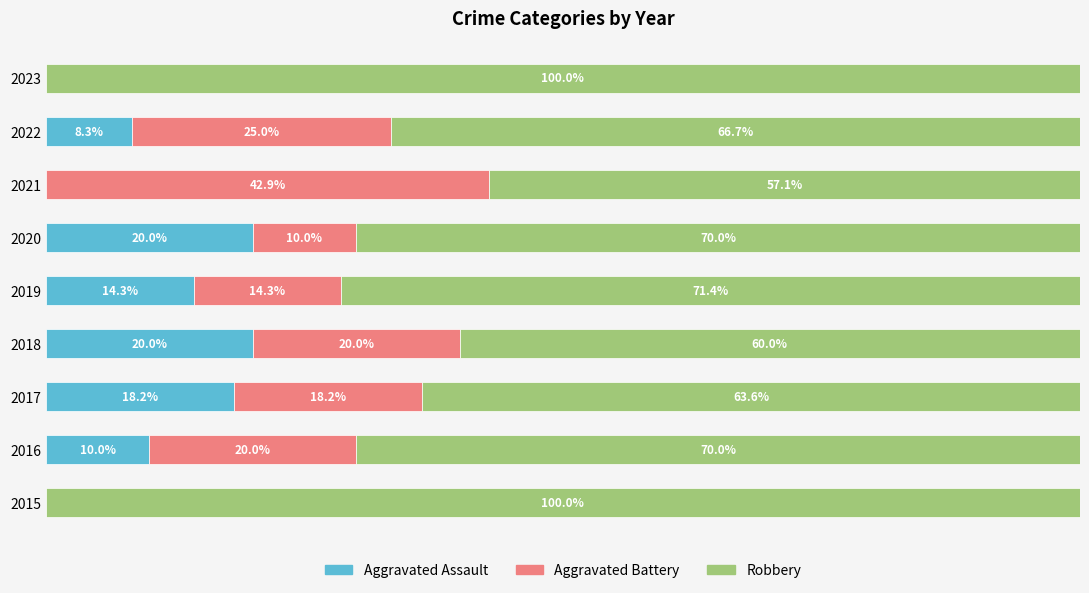

What position from the left is 7?

8